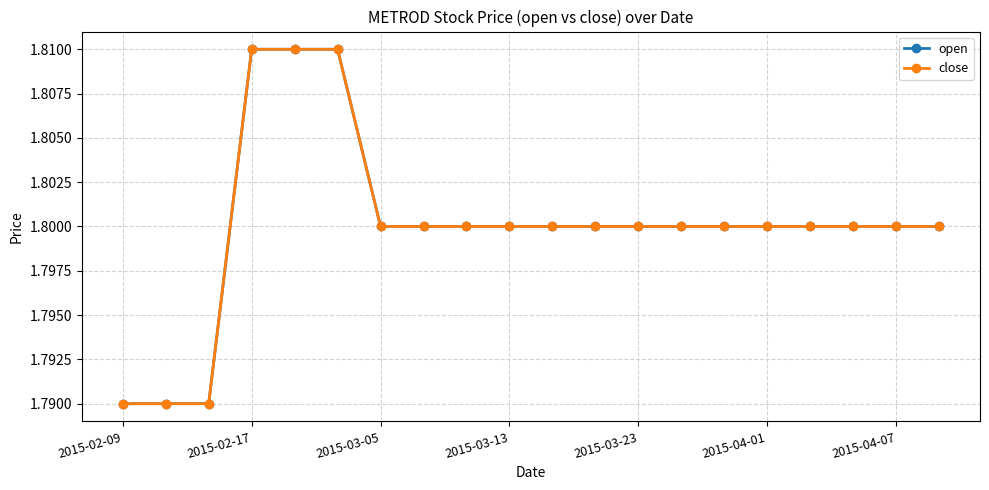

How many open values are between 1 and 2?

20